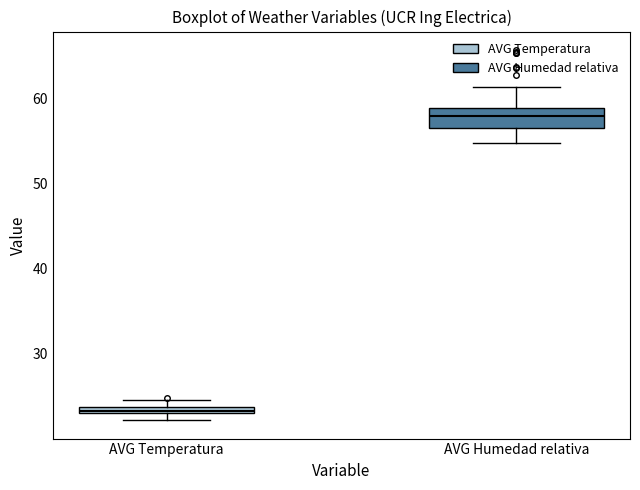

Where does the lower whisker of the box for AVG Humedad relativa end on the y-axis? The values are not printed on the chart, so give them approximately, as read against the axis.

55